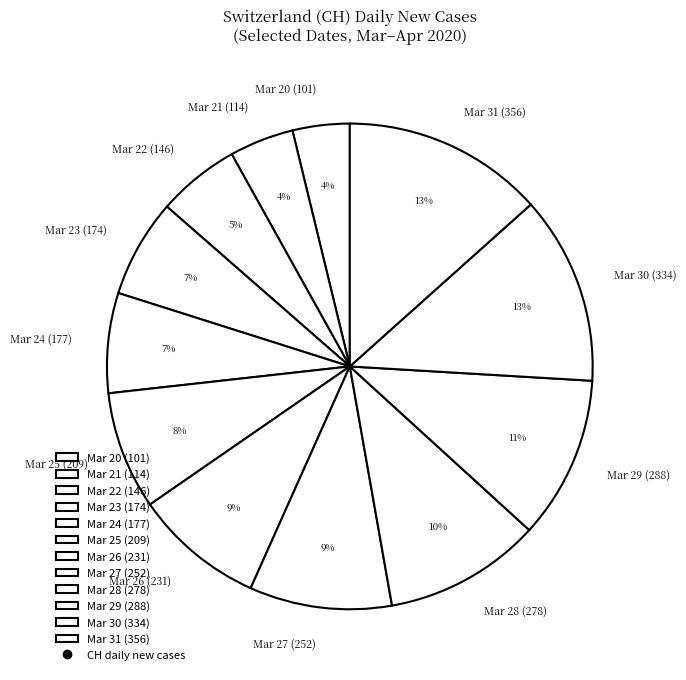

Combined, do Mar 25 (209) and Mar 22 (146) account for over 50%?

No